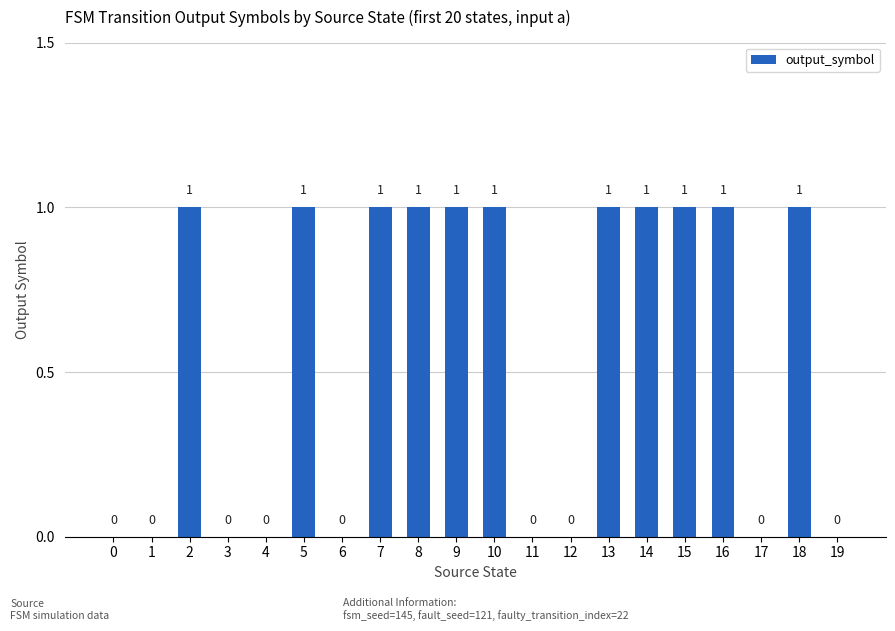

Is it true that the value at 7 is 1?

True